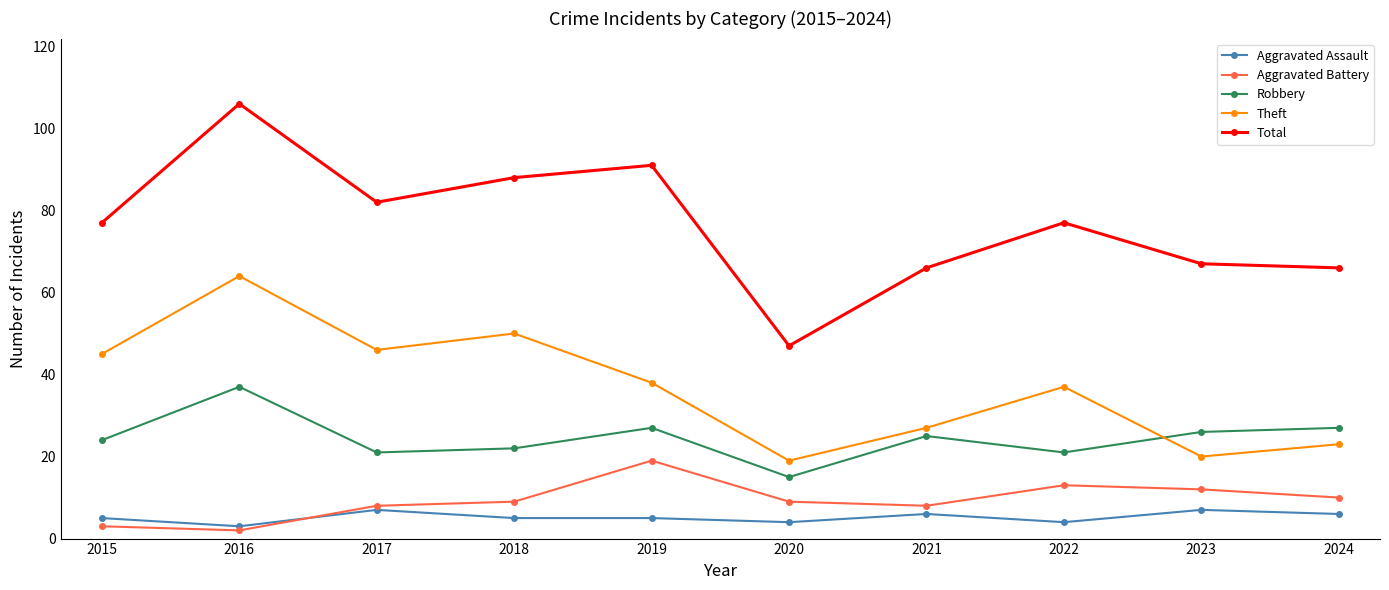

What is the difference between the second highest and minimum values in the Aggravated Battery series?

11